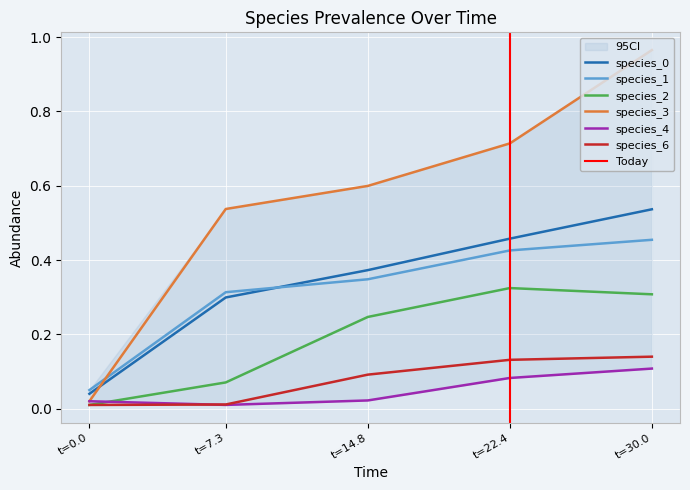

Is it true that species_0 equals 0.2 at t=7.3?

False